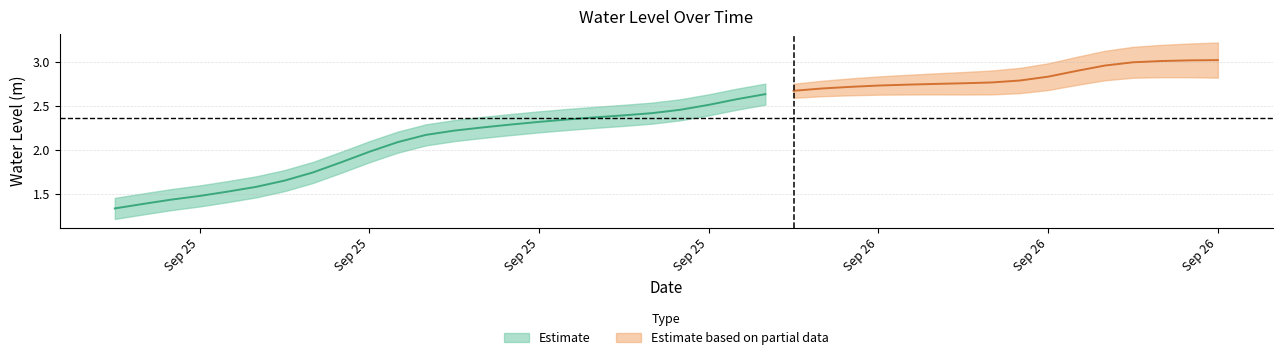

Where is the data nearest to the value 2?

2023-09-25 09:00:00